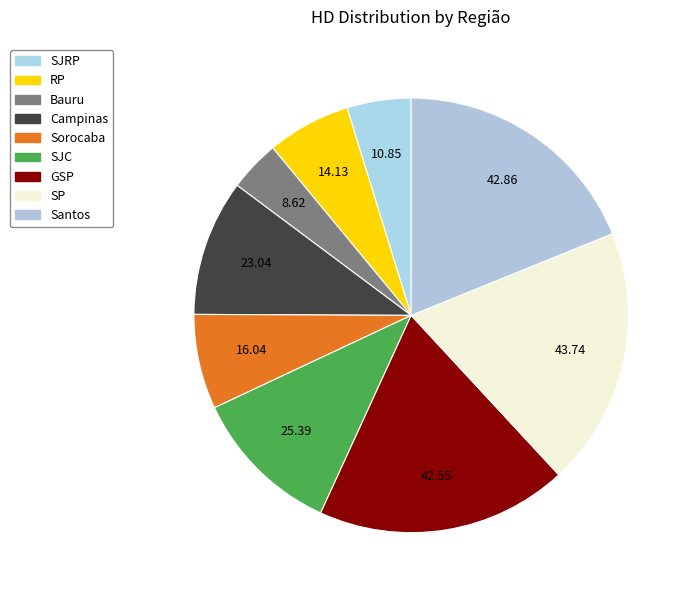

What is the largest slice in the pie chart?

SP